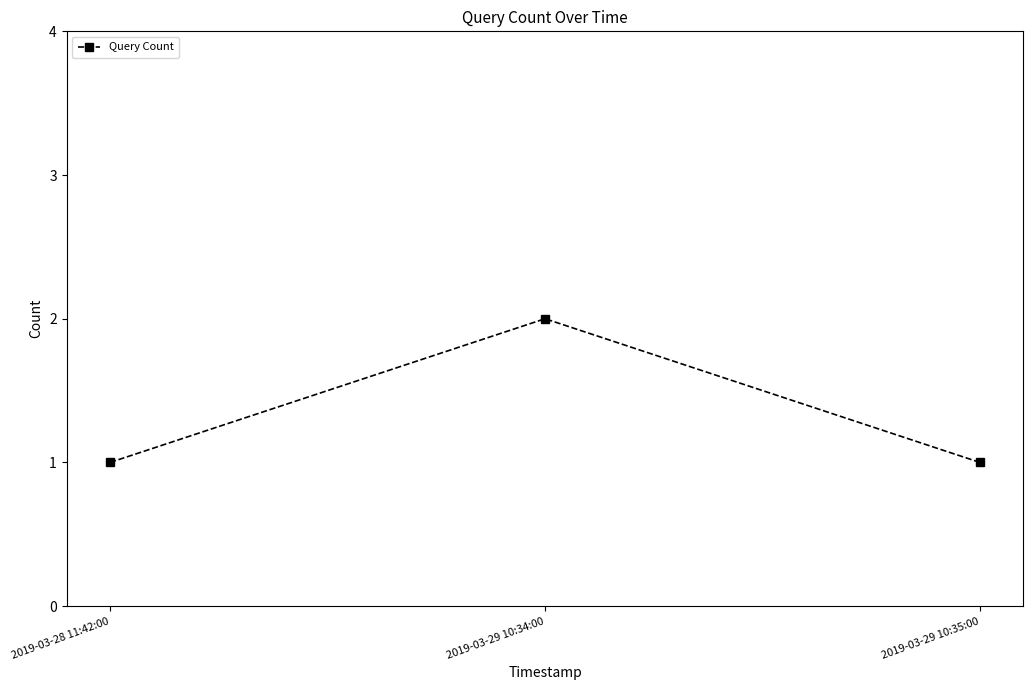

Is it true that the value at 2019-03-29 10:34:00 is 0?

False